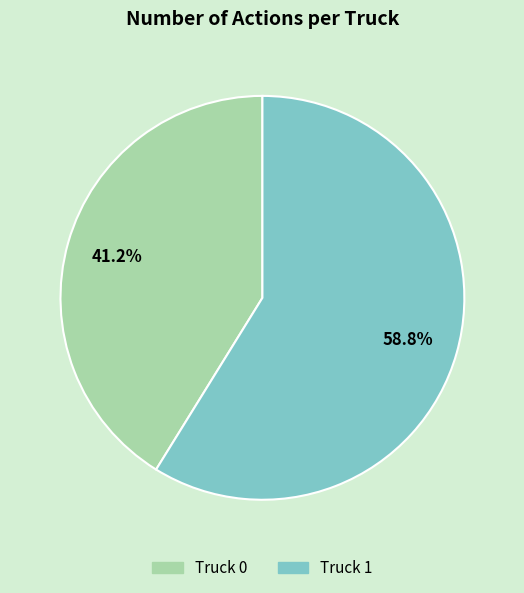

What percentage is the Truck 1 slice, to the nearest percent?

59%